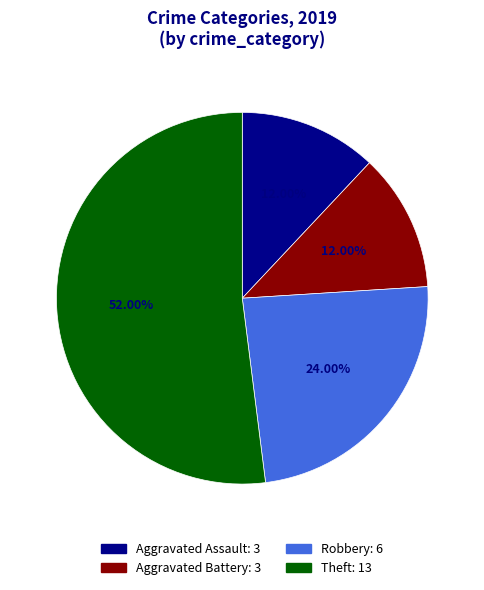

What is the ratio of the value at Theft to the value at Aggravated Assault?

4.3